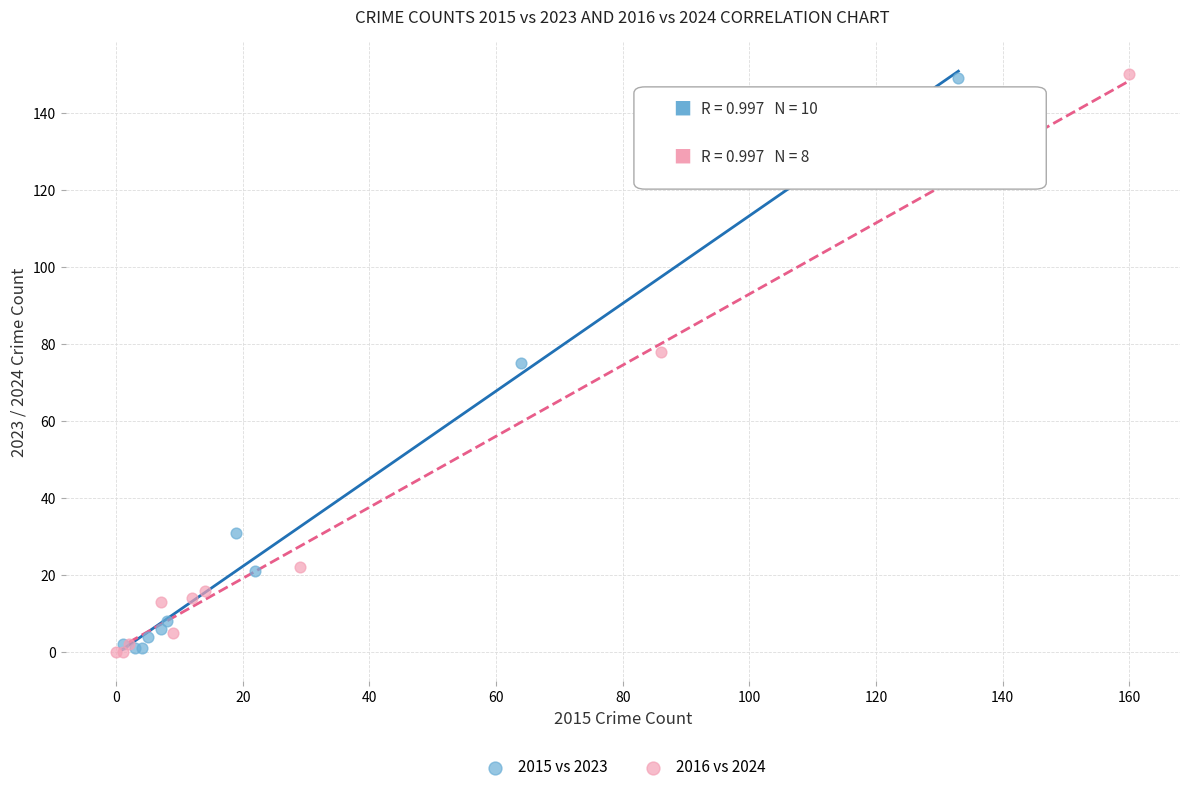

Which series has the largest Y range (max minus min)?

2016 vs 2024